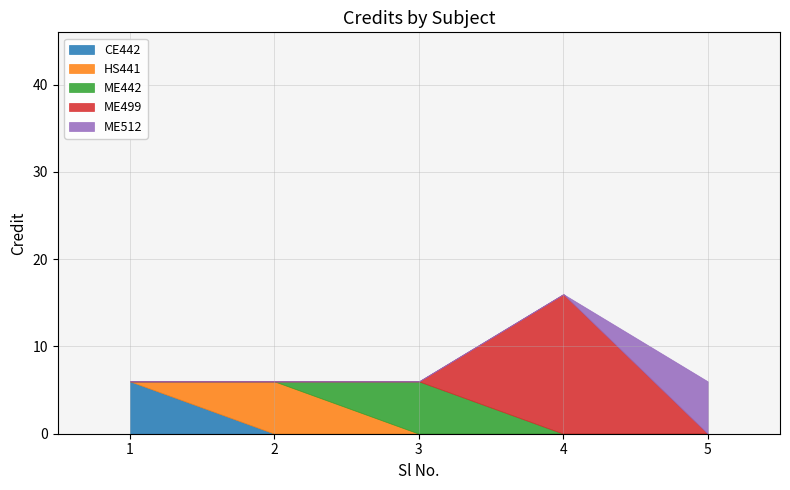

What is the smallest value displayed?

6